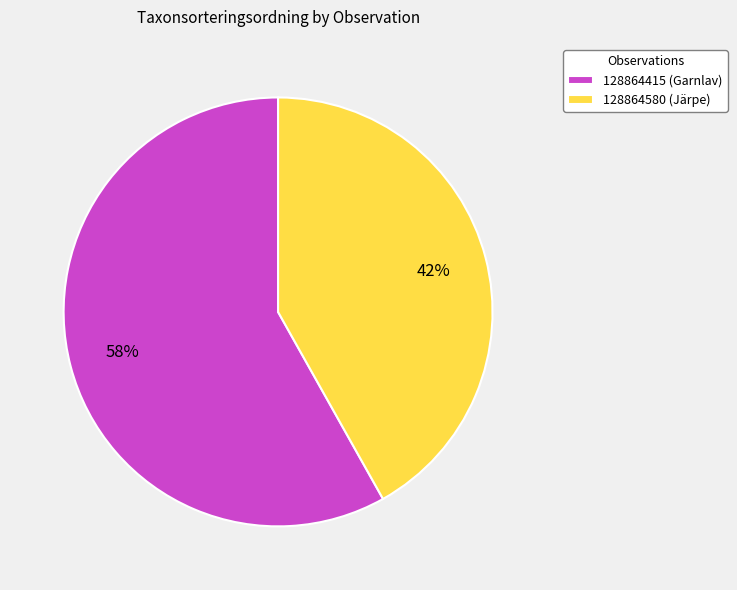

How many slices are in this pie chart?

2